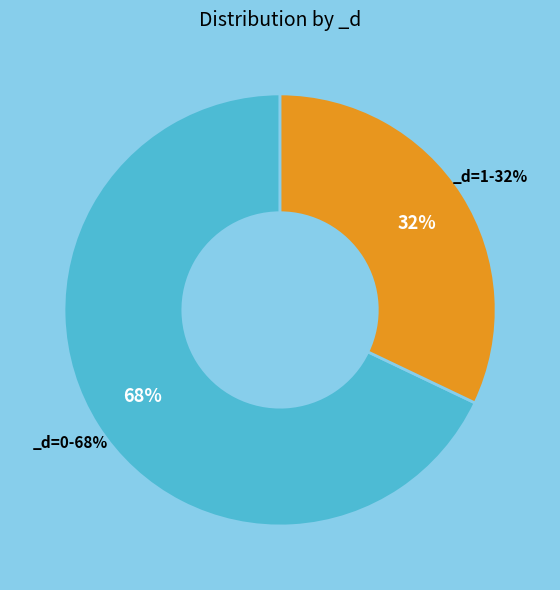

Is it true that 13 is 1% of the pie?

True